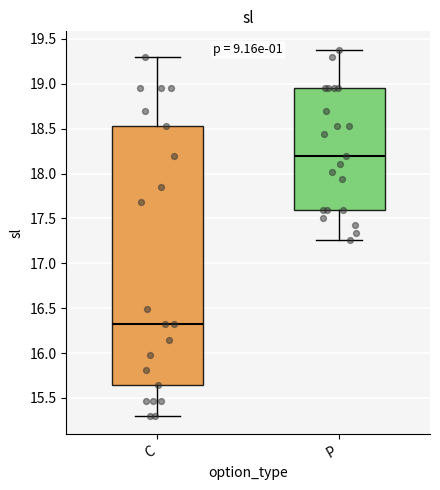

Where is the upper edge of the box for P on the y-axis? The values are not printed on the chart, so give them approximately, as read against the axis.

18.95